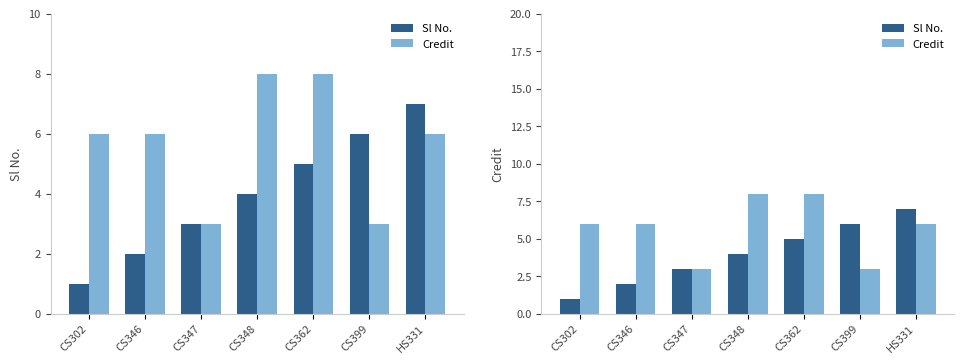

What is the value of the Credit bar at the 2nd from the left?

6